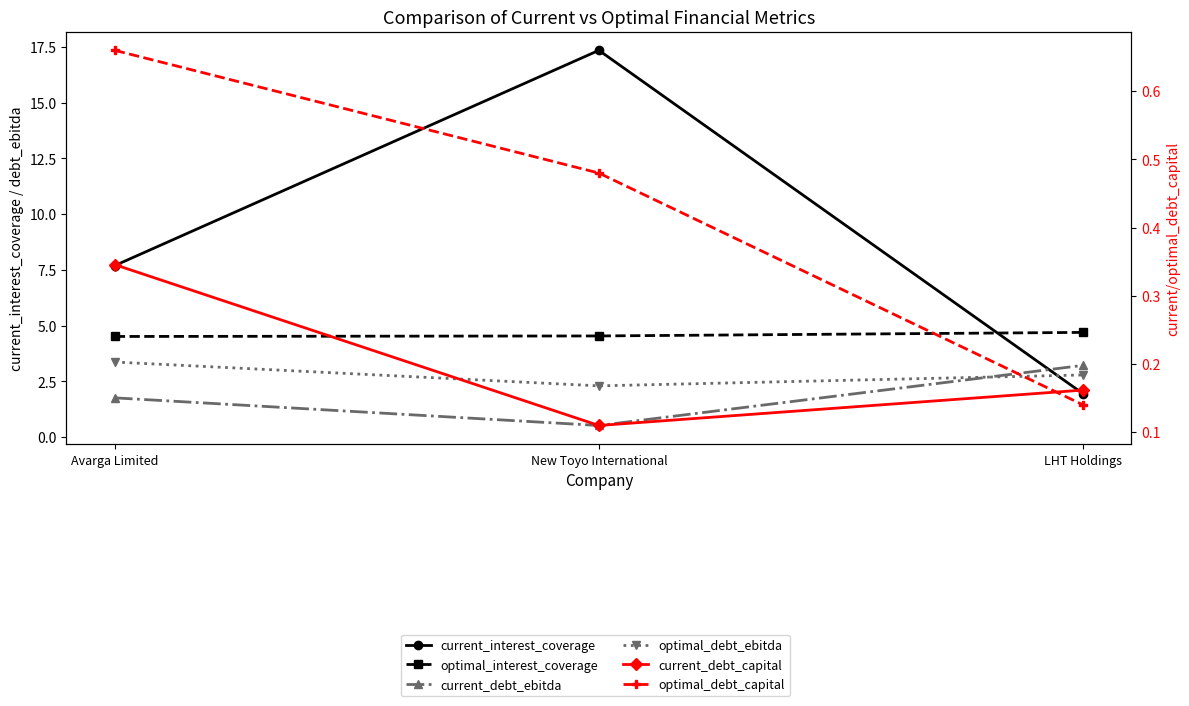

What is the sum of all current_debt_capital values?

0.6